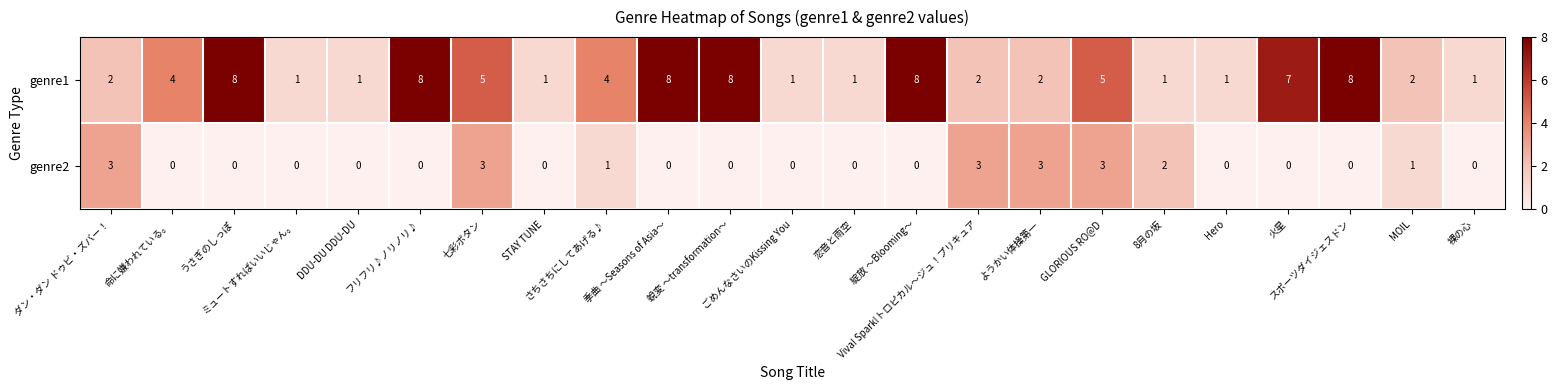

What is the difference between the maximum and minimum values in the genre1 series?

7